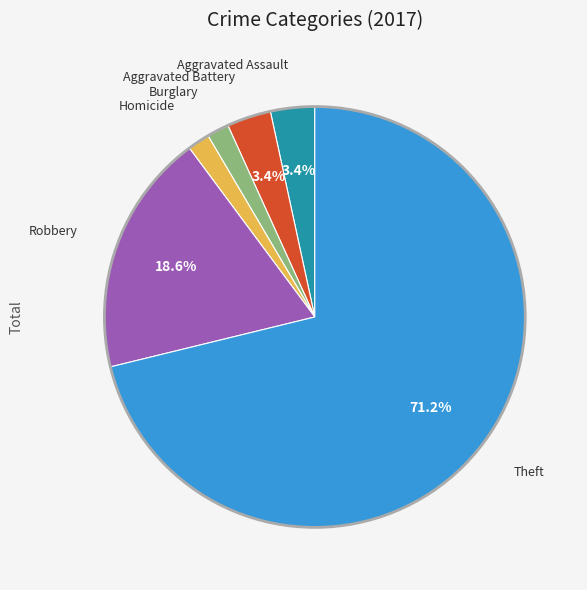

Does any single category account for the majority?

Yes